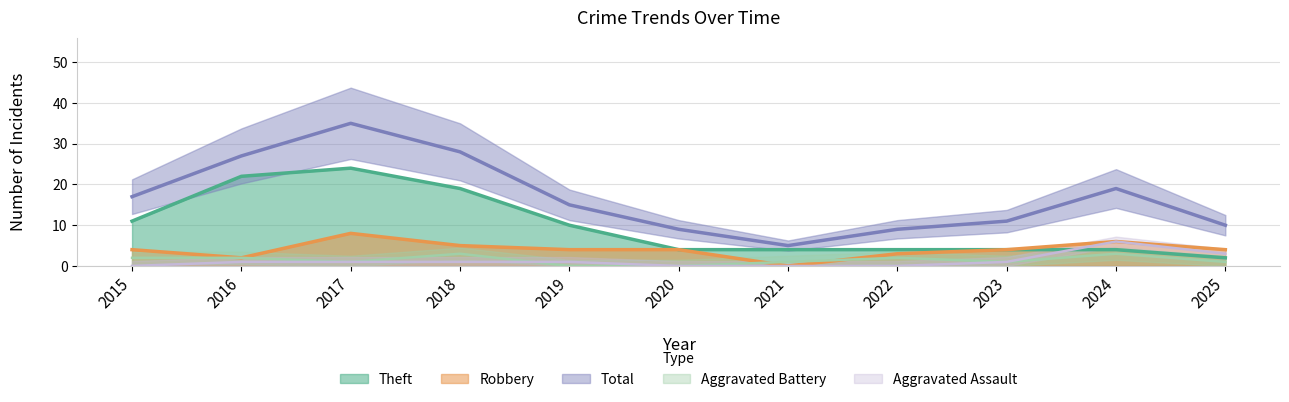

True or false: Aggravated Assault and Theft intersect in this chart.

True